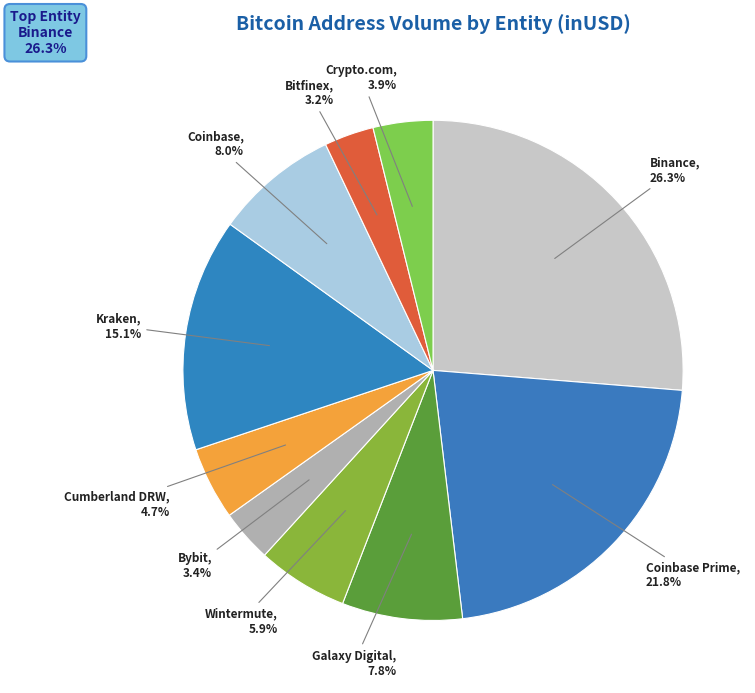

What is the ratio of the value at Kraken to the value at Bybit?

4.4